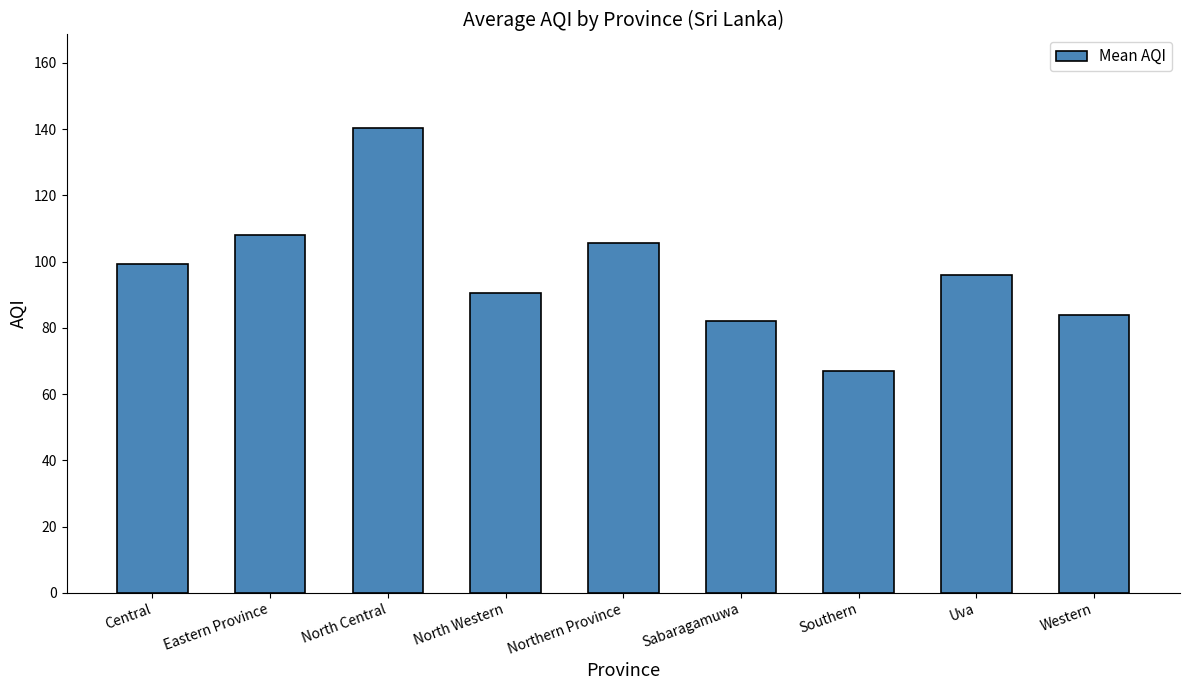

What is the ratio of the value at Uva to the value at Western?

1.1